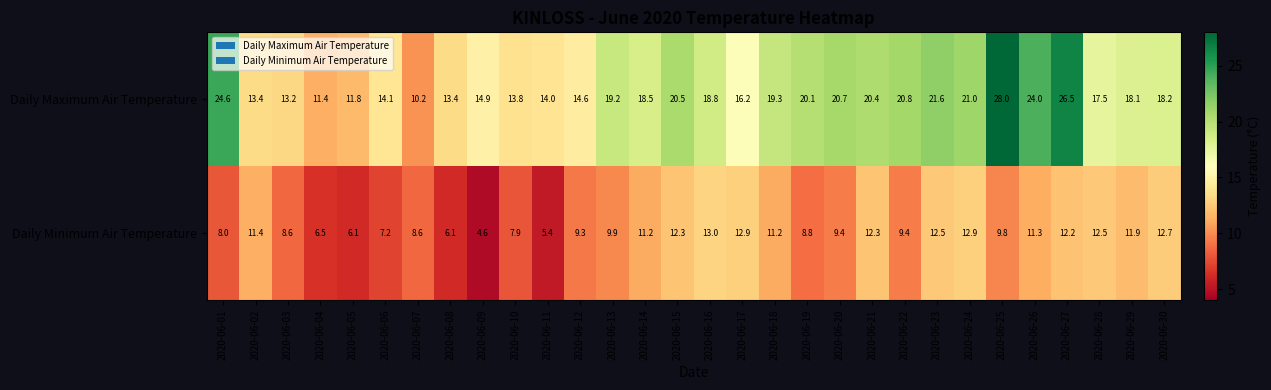

Is the value of Daily Maximum Air Temperature at 2020-06-16 greater than the value of Daily Minimum Air Temperature at 2020-06-15?

Yes